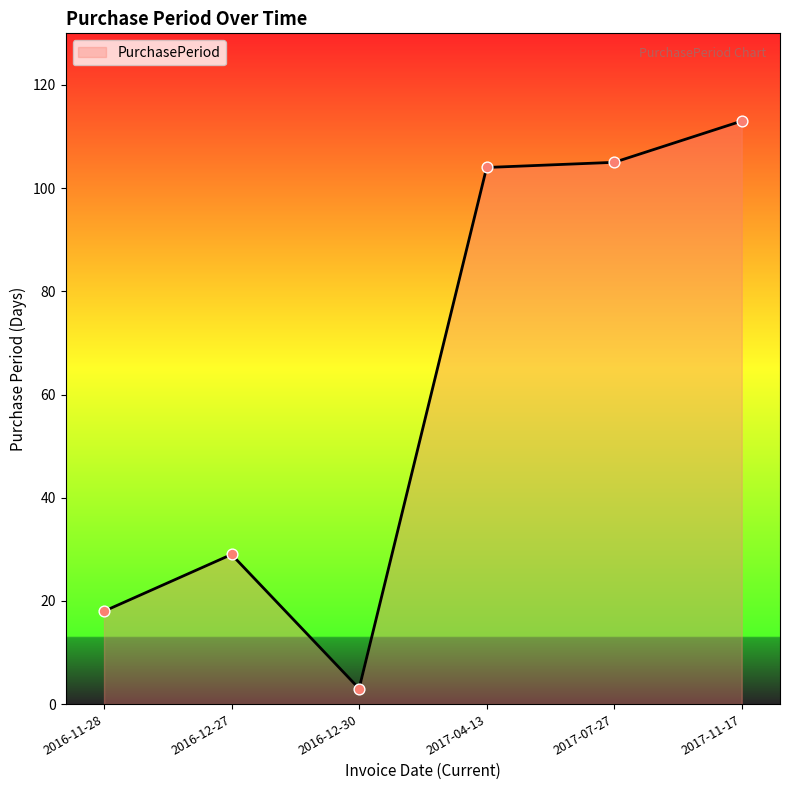

What is the change in value from 2016-12-30 to 2017-04-13?

+101